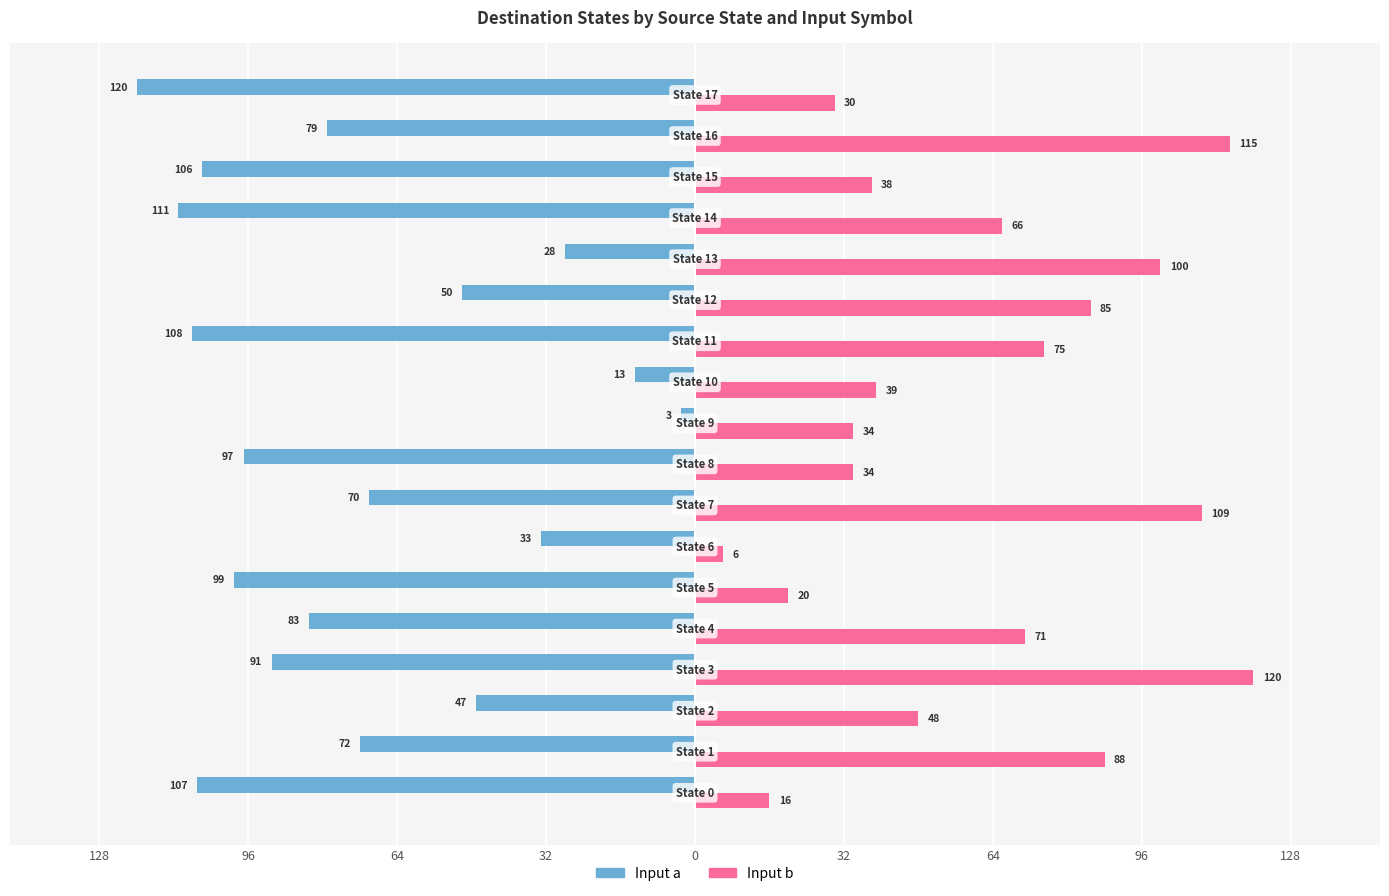

What are all the series names shown in the legend?

Input a, Input b